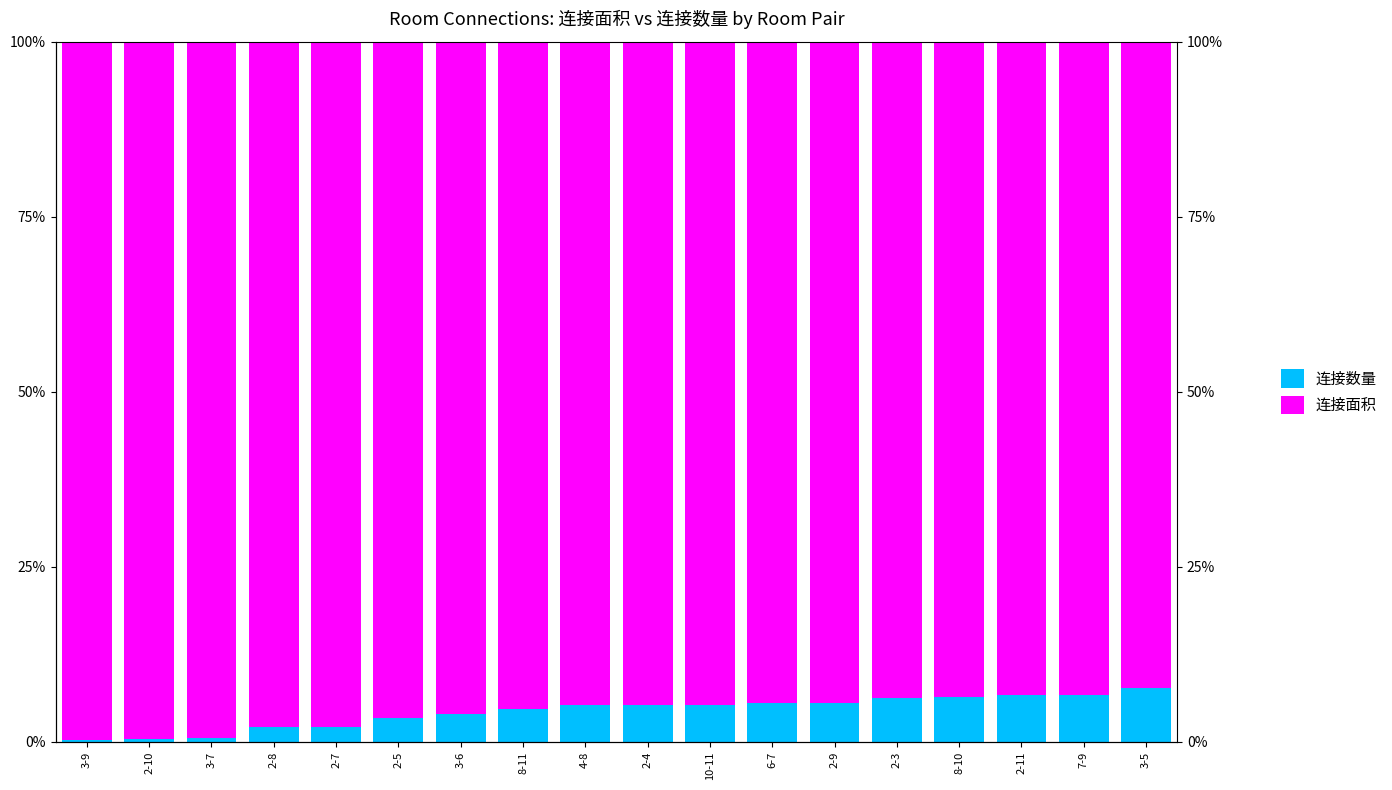

True or false: 连接面积 has a value of 93.3 at 7-9.

True